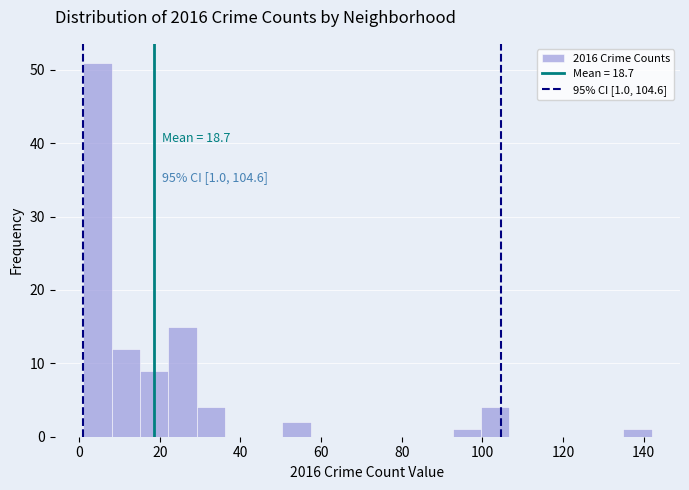

Around what value on the x-axis is the tallest bar? Give the approximate position of its centre, as read against the axis.

4